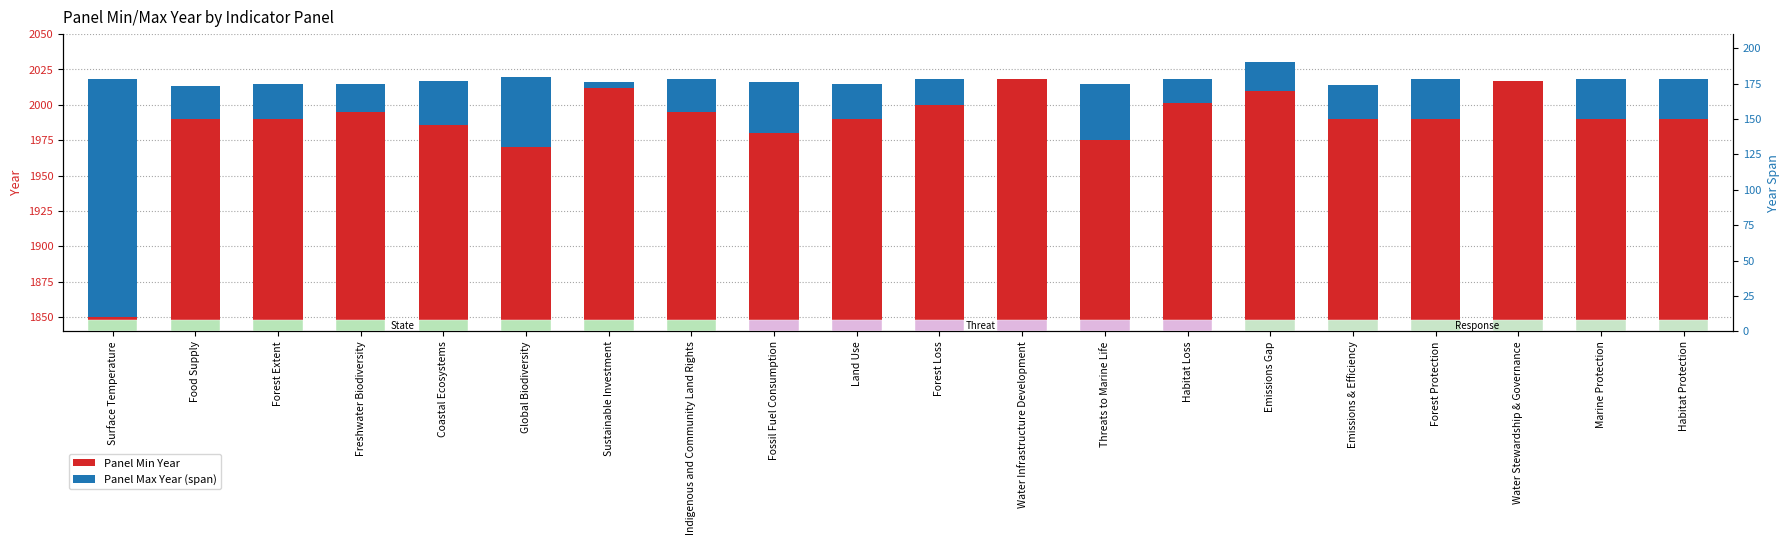

What is the sum of all Panel Min Year values?

39739